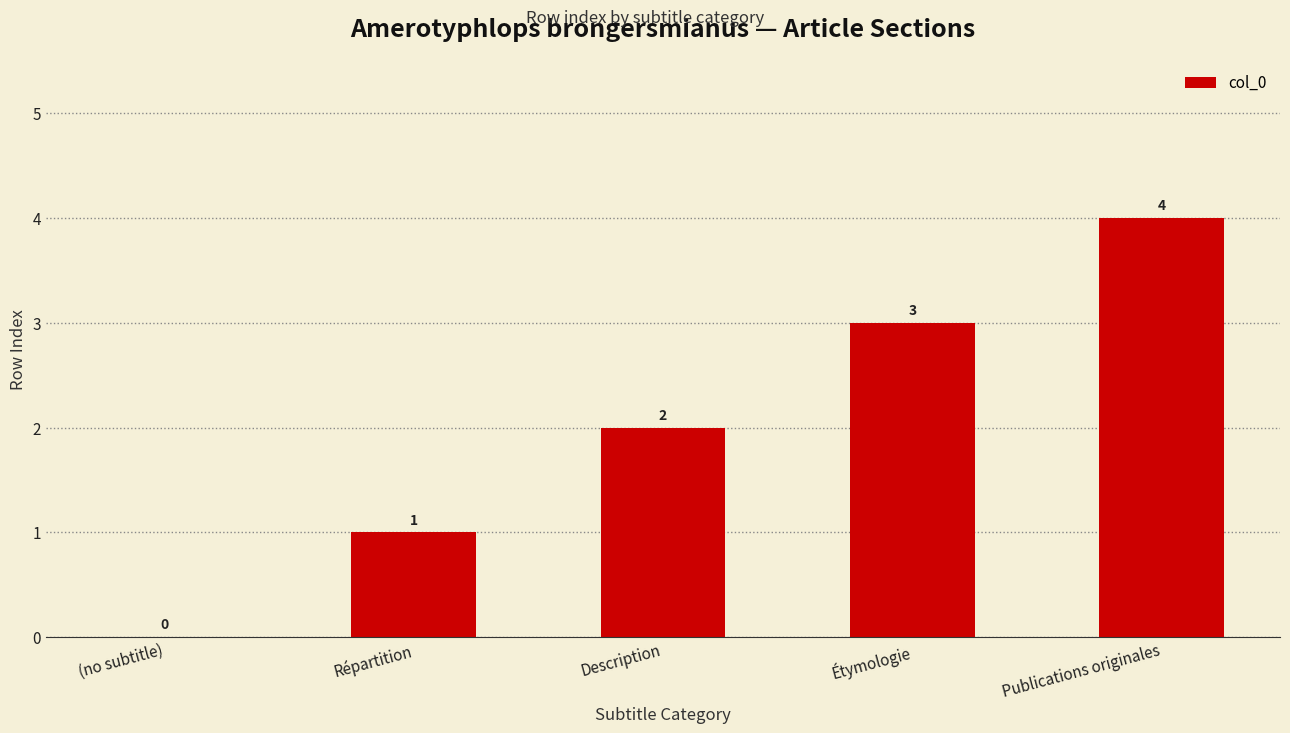

What is the change in value from (no subtitle) to Description?

+2